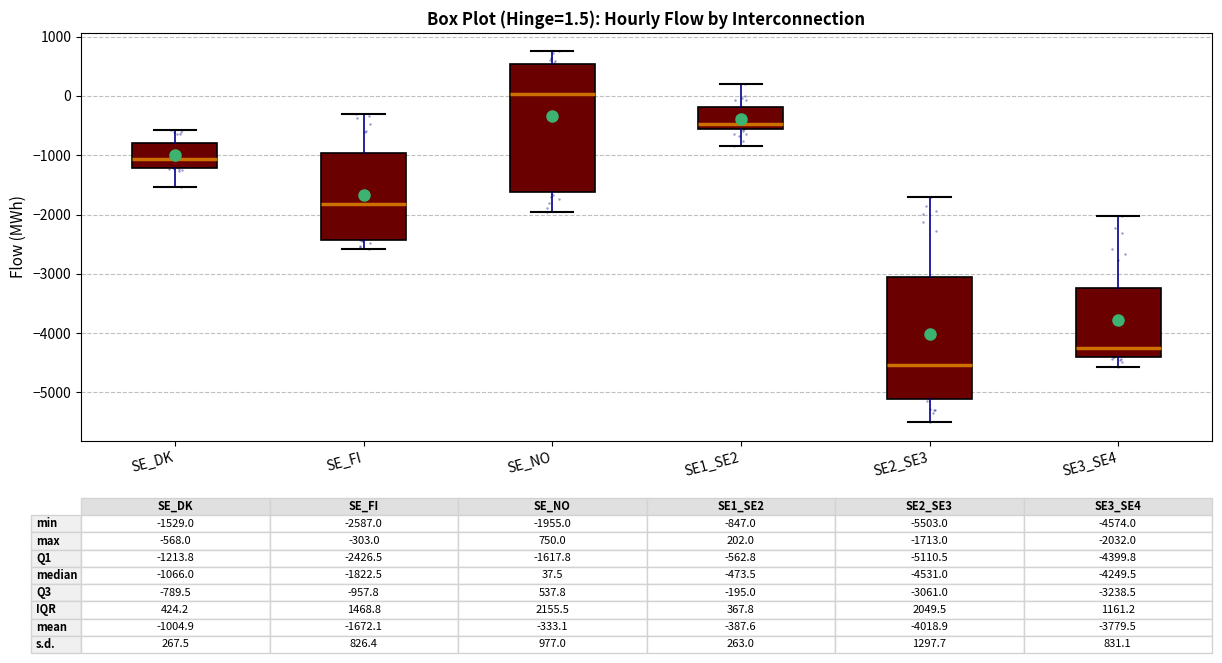

Comparing the boxes themselves (not the whiskers), which one is the tallest?

SE_NO